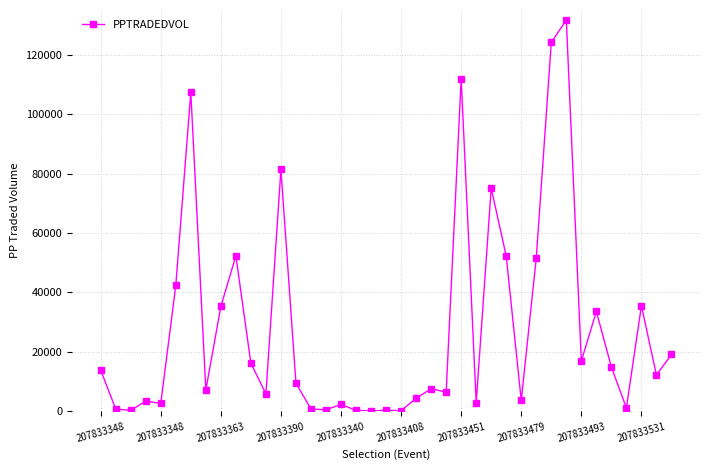

What is the difference between the maximum and minimum values?

131491.3